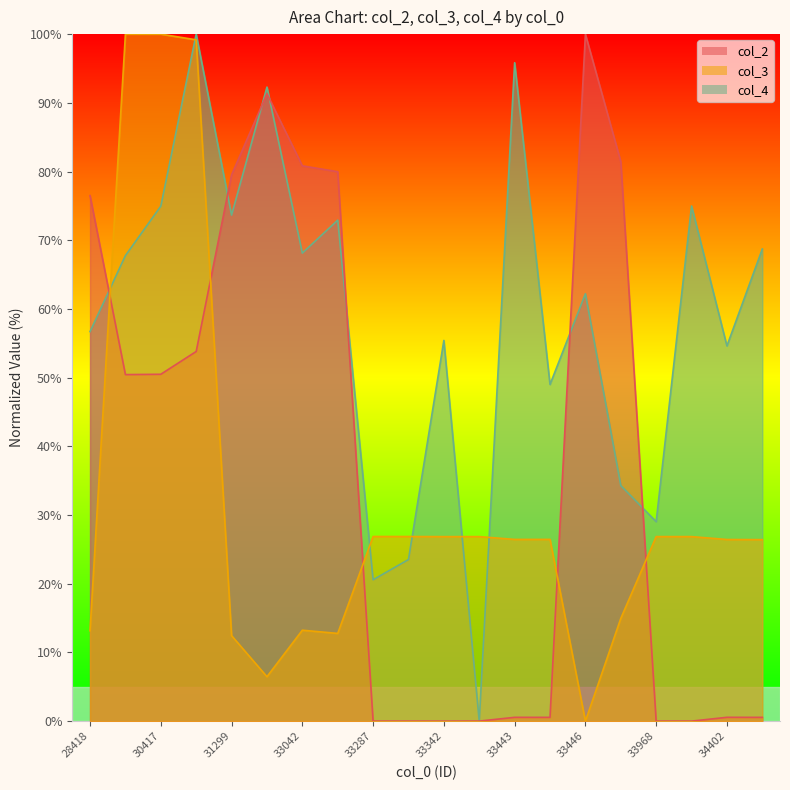

At which category does col_2 reach its first local valley?

30076